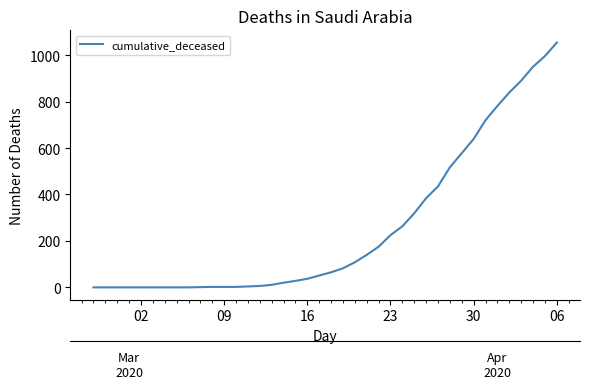

Reading left to right, list all the values displayed in this chart.

0	0	0	0	0	0	0	0	0	1	2	2	2	4	6	11	20	28	37	51	65	82	108	140	175	225	263	319	384	435	517	578	639	720	781	839	890	950	996	1054